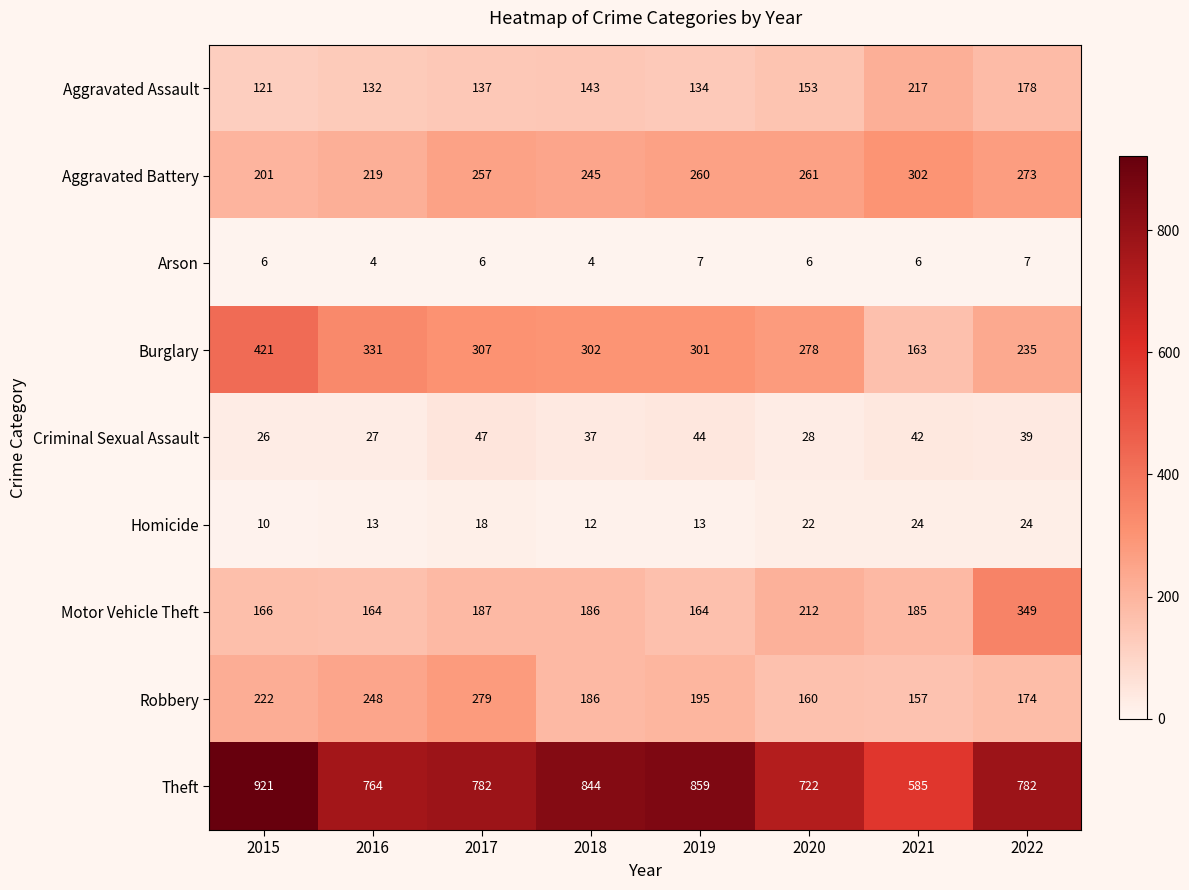

What is the highest value of the Robbery series?

279